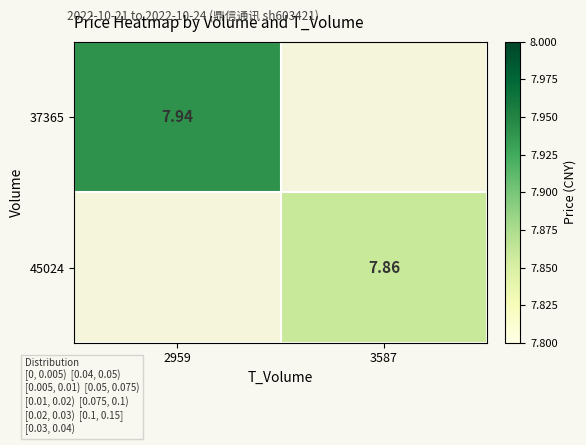

Is the value of 45024 at 3587 greater than the value of 37365 at 2959?

No